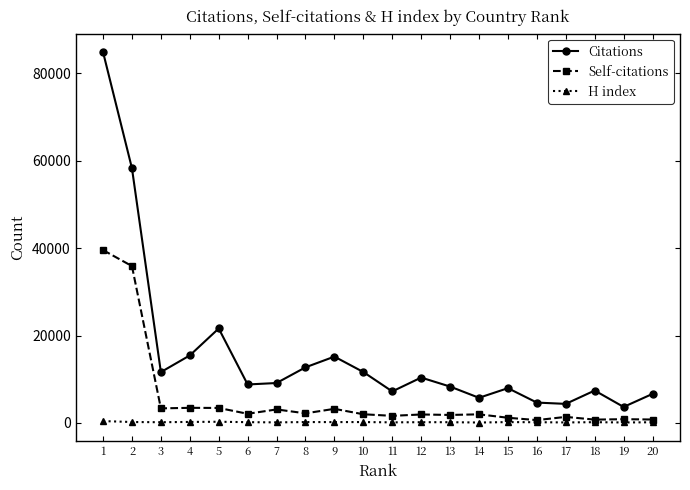

True or false: Self-citations and Citations intersect in this chart.

False